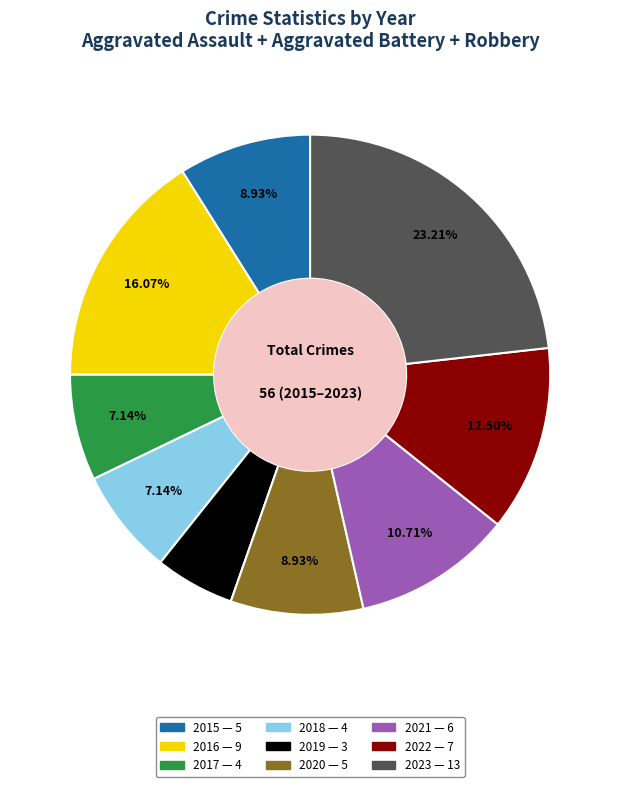

What is the smallest slice in the pie chart?

2019